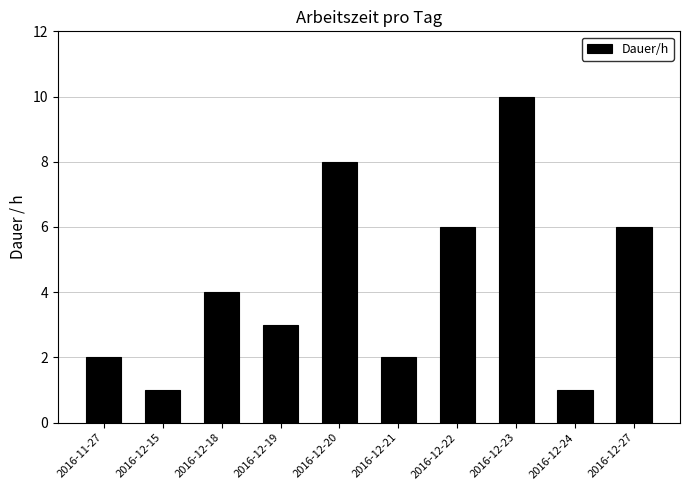

What is the label of the 3rd bar from the right?

2016-12-23